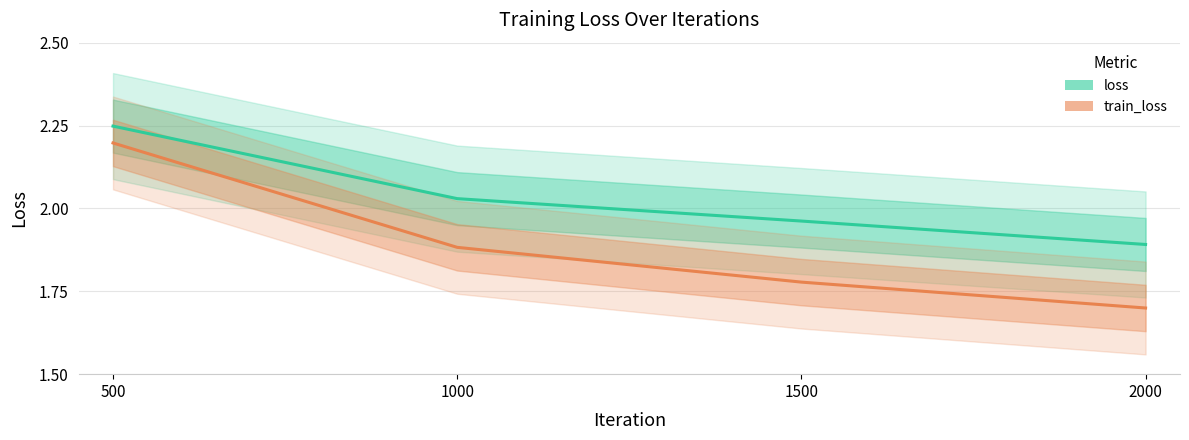

What is the difference between the highest and lowest values at 1000?

0.1